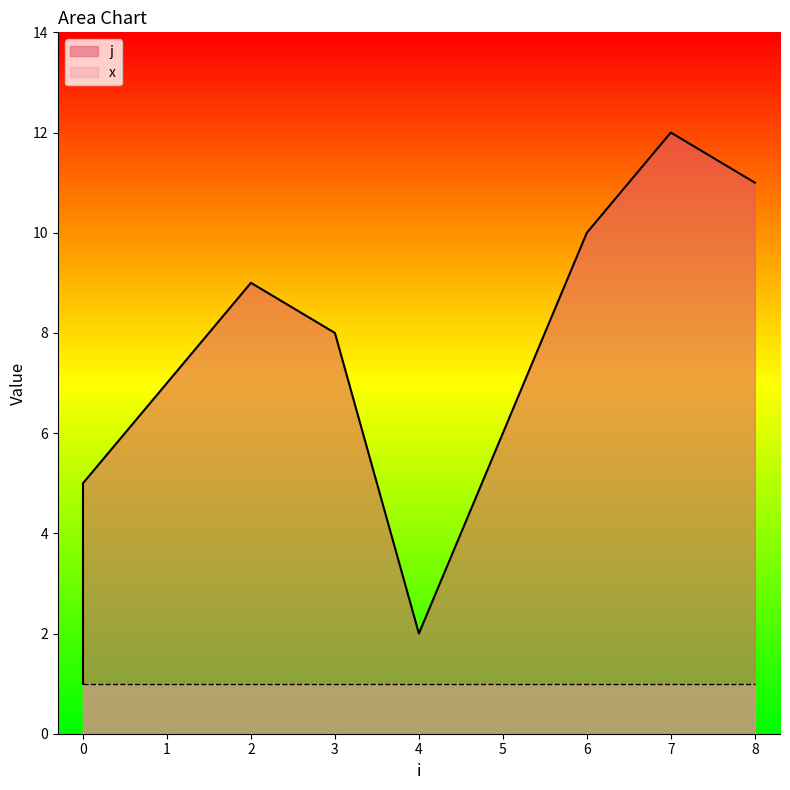

True or false: the data shows 1 at 0.

False